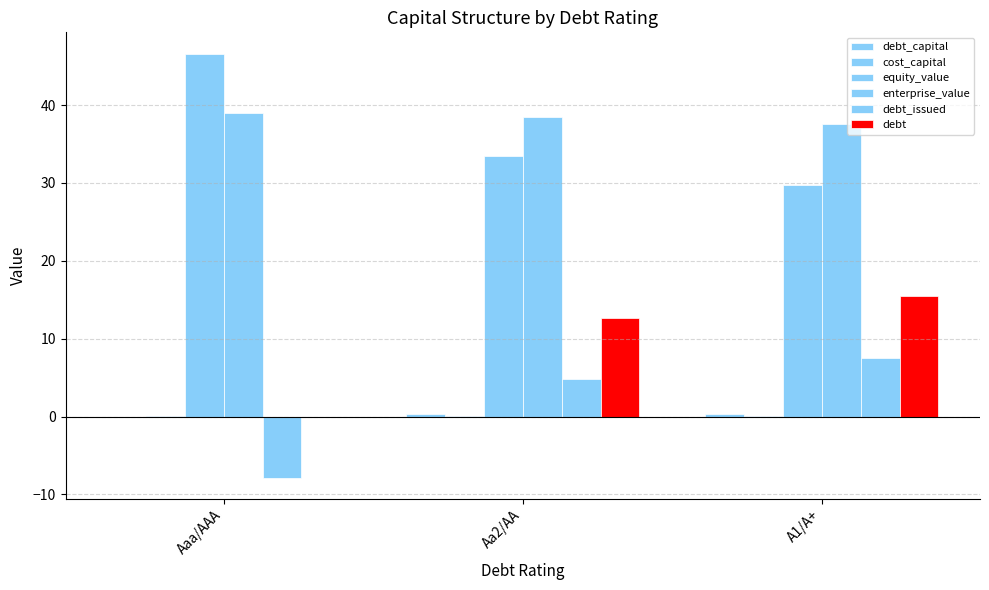

Between A1/A+ and Aa2/AA, which is larger?

A1/A+